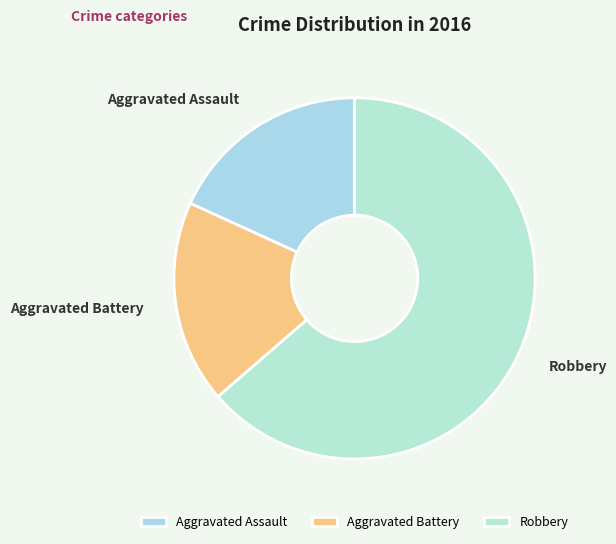

Which category has the biggest portion of the pie?

Robbery